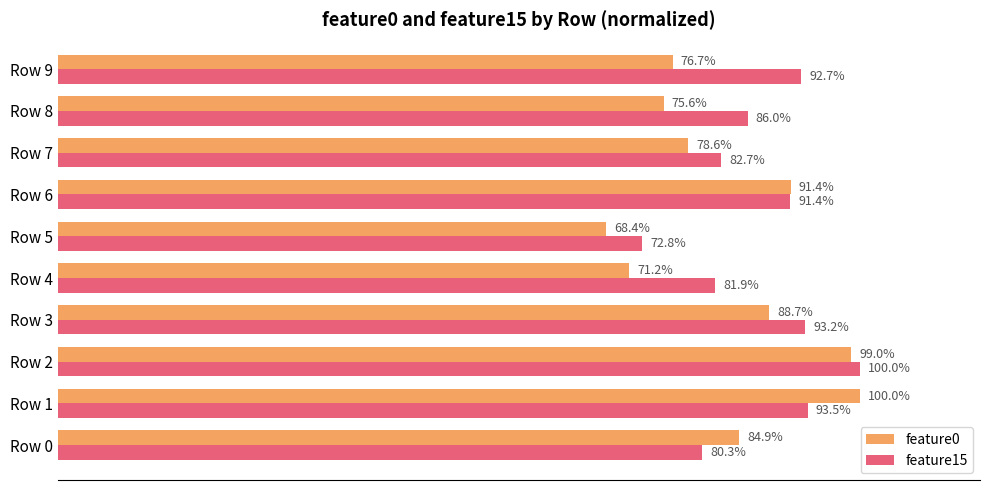

Is the value of feature0 at Row 0 greater than the value of feature15 at Row 1?

No